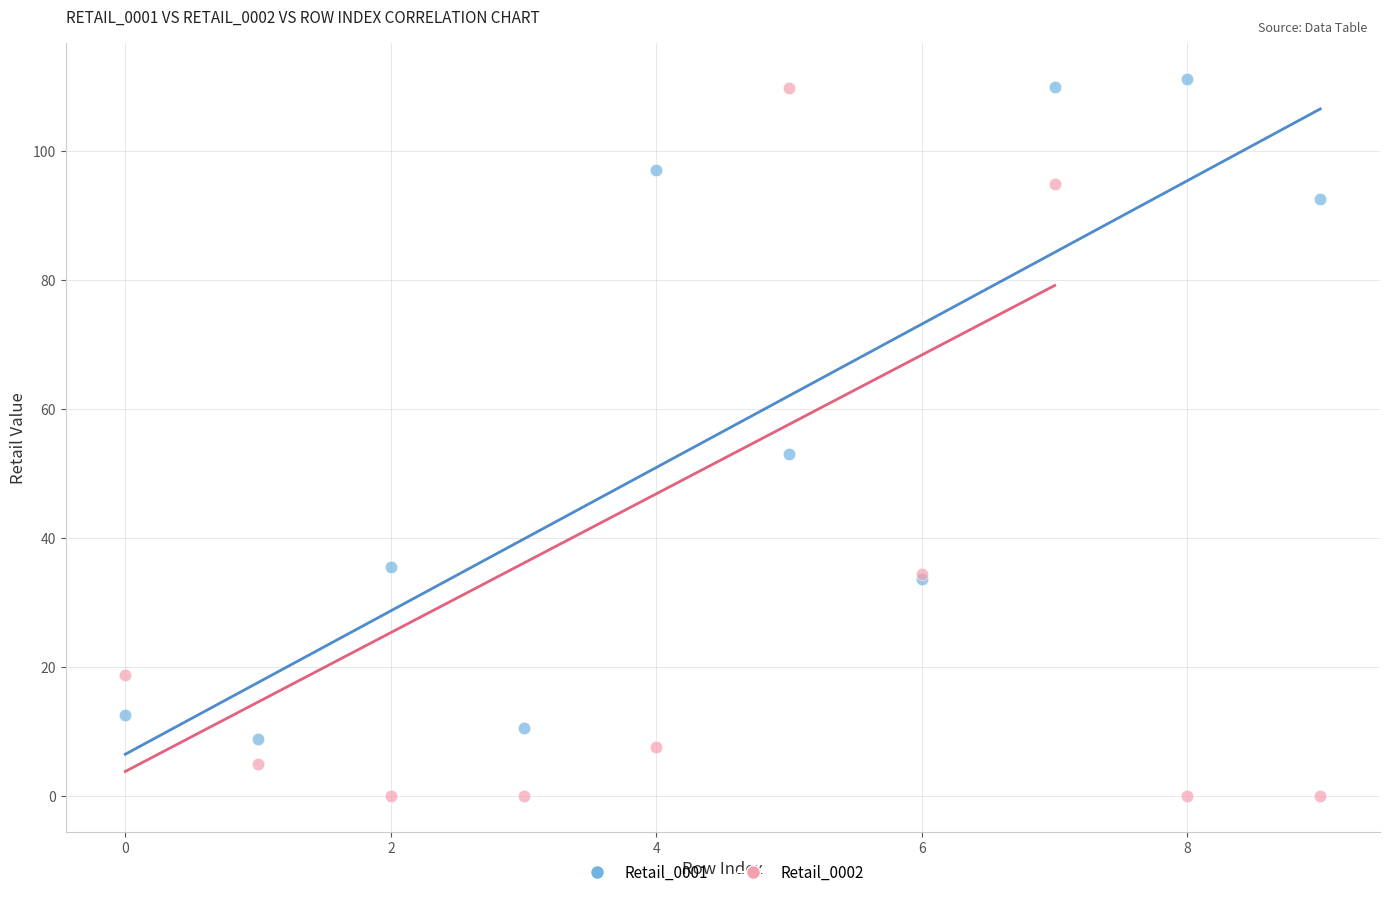

Which series has the largest Y range (max minus min)?

Retail_0002